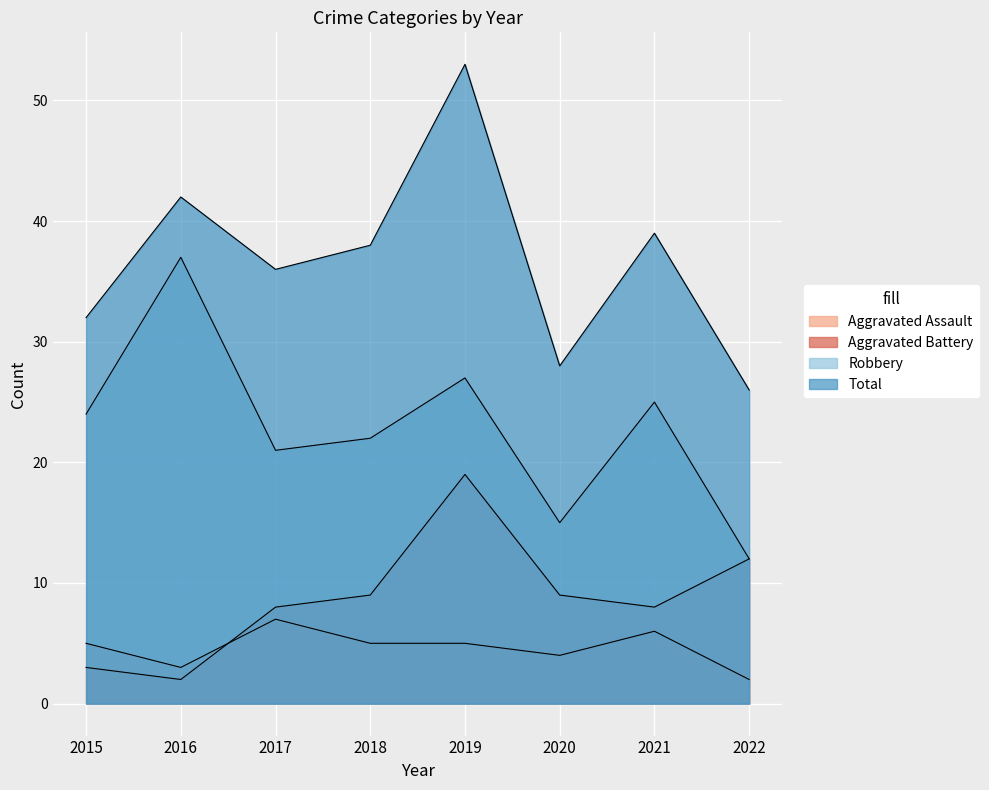

Which category has the lowest value across all series?

2022